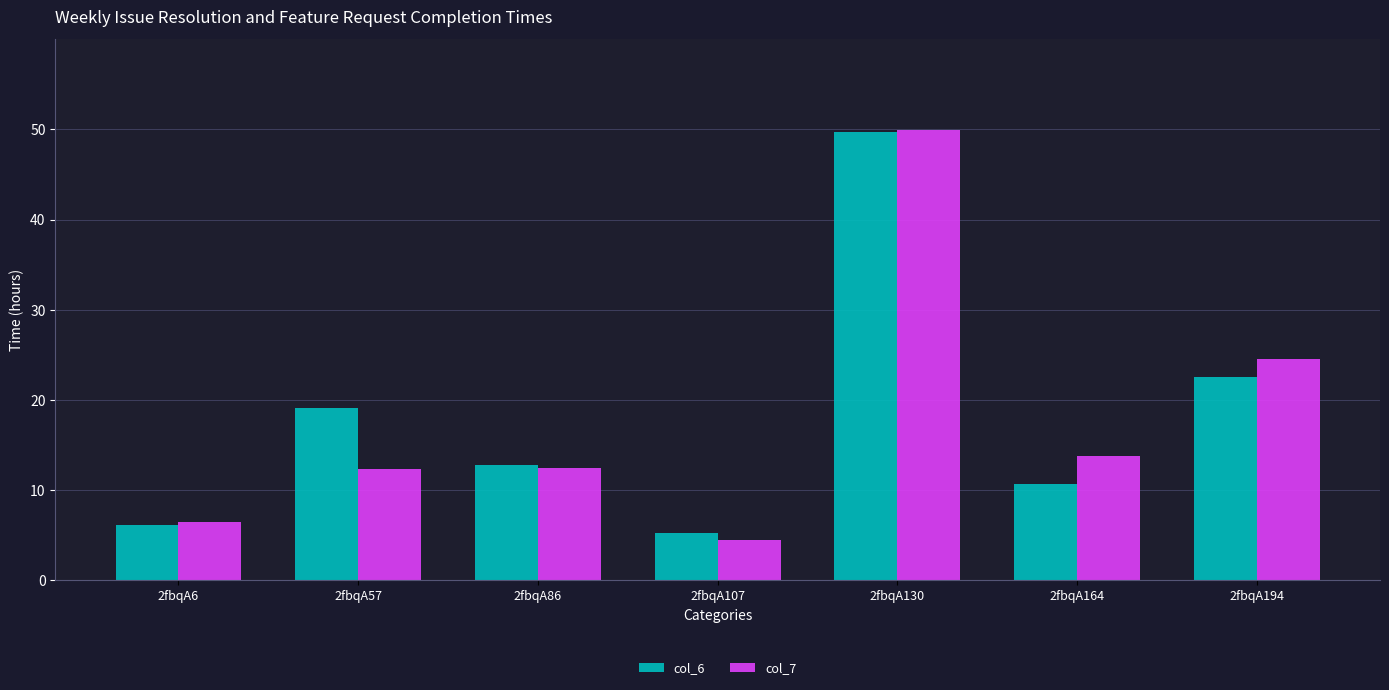

How many groups of bars are there?

7